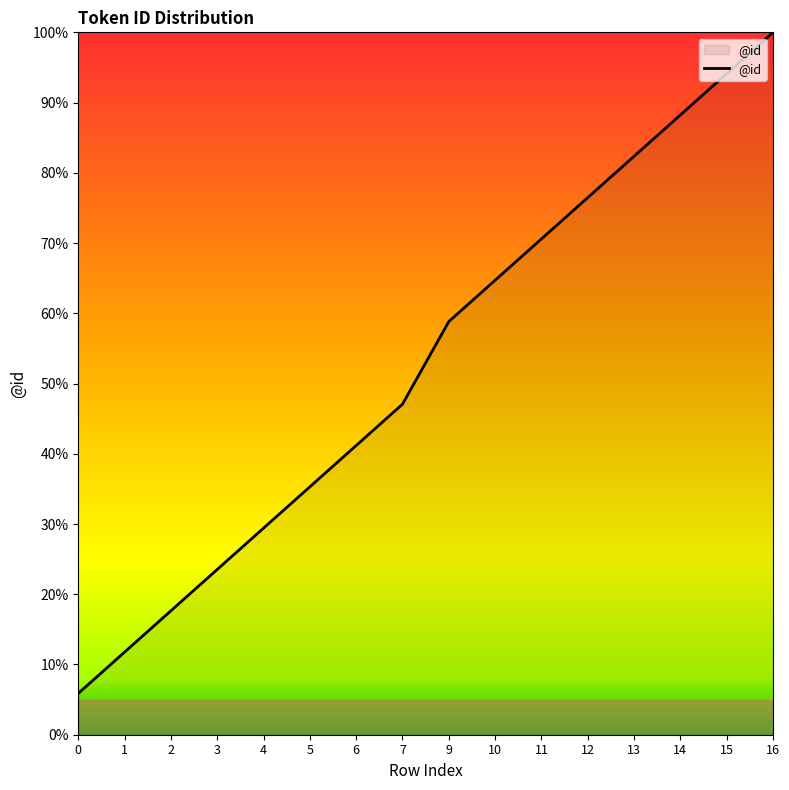

True or false: the data shows 40.0 at 11.

False